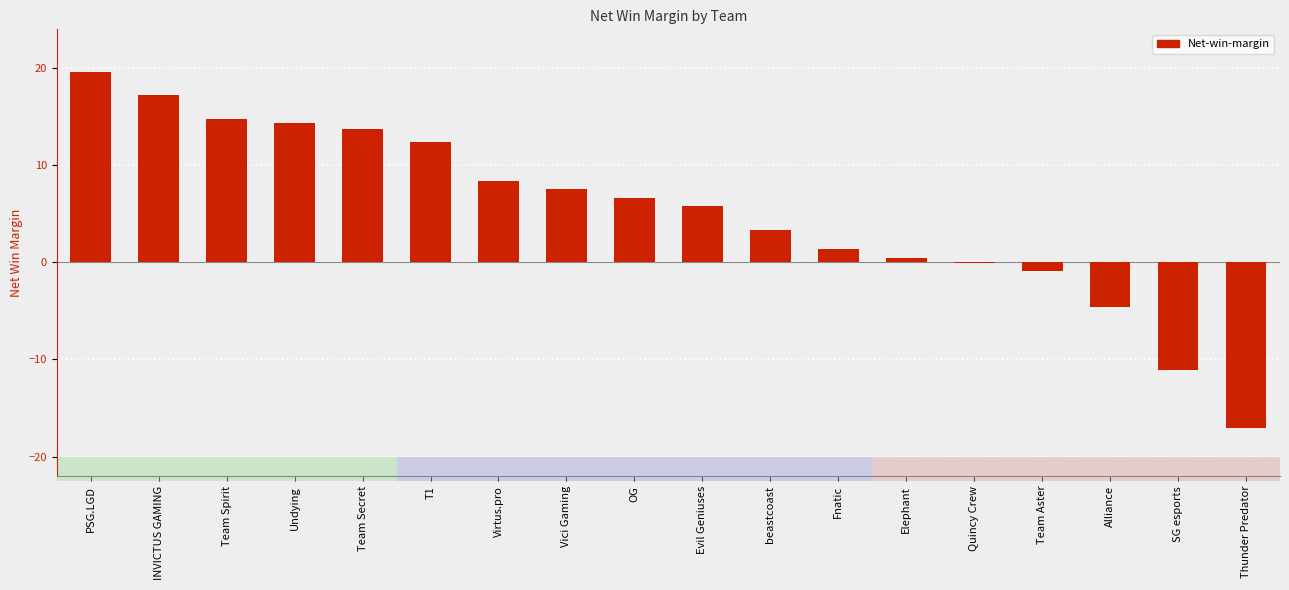

What is the approximate value at beastcoast?

3.4